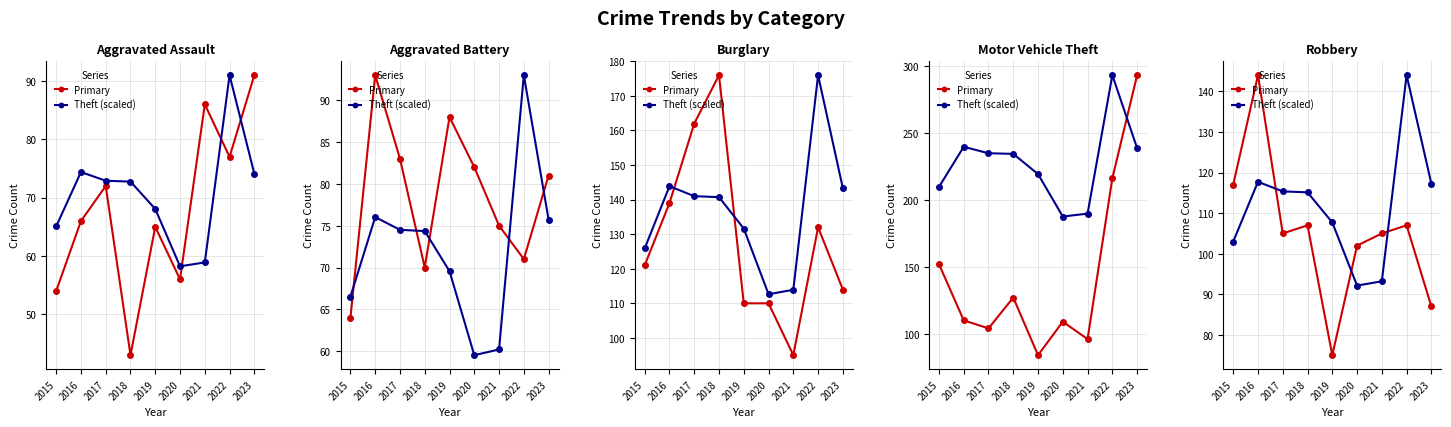

Where is the first local minimum for Primary?

2017